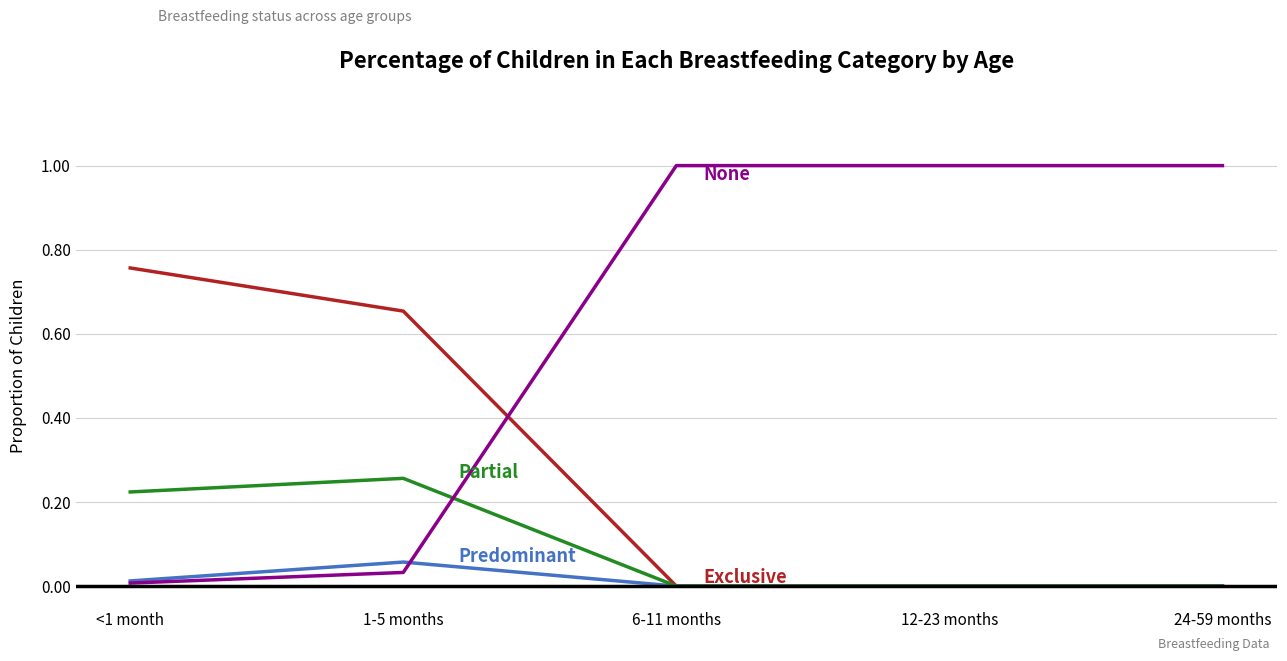

What is the label of the 4th point from the right?

1-5 months